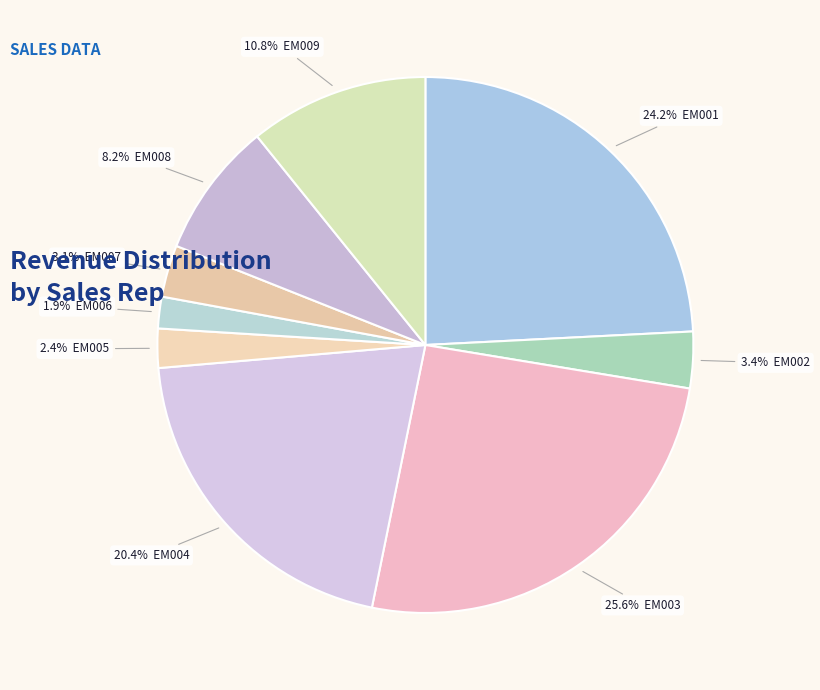

Is there any slice that represents more than half of the pie?

No